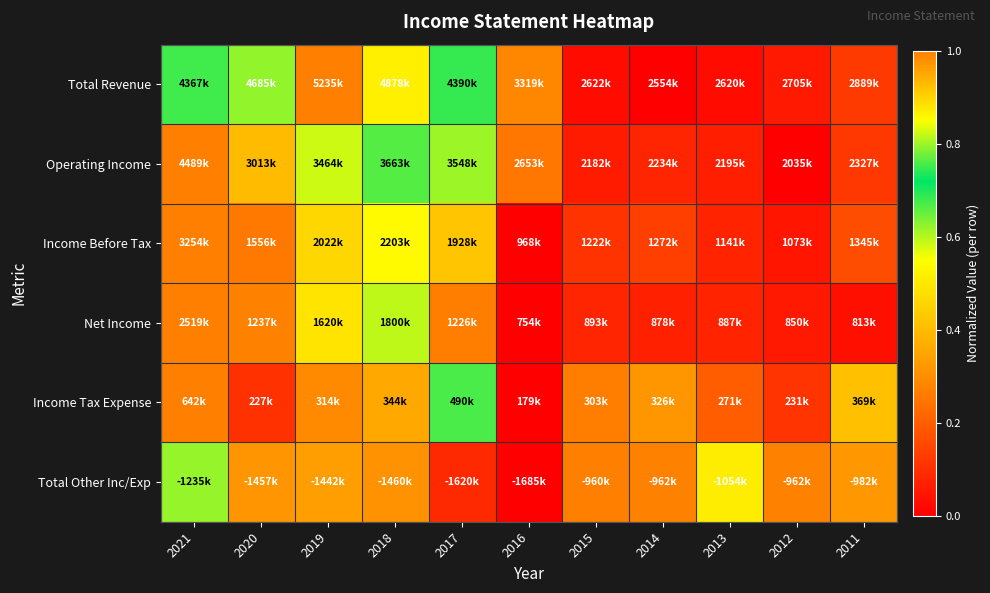

At which category does the chart reach its minimum across all series?

2014